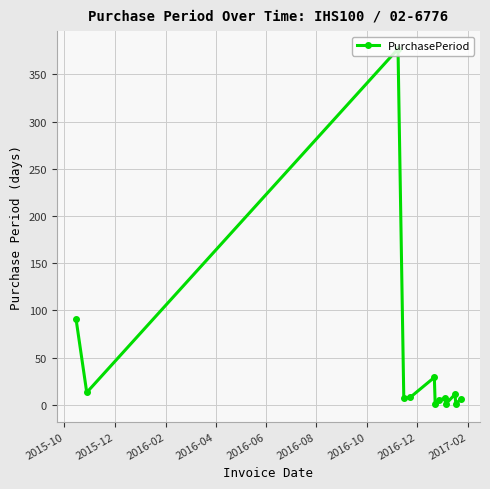

What is the difference between the maximum and minimum values?

376